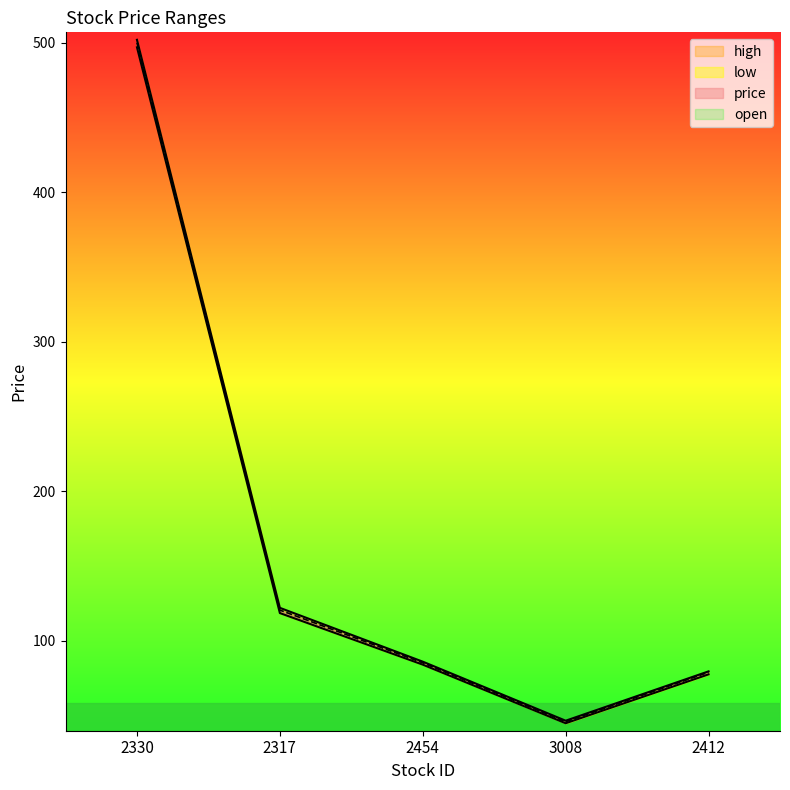

True or false: open has more than 0 interior local peaks.

False